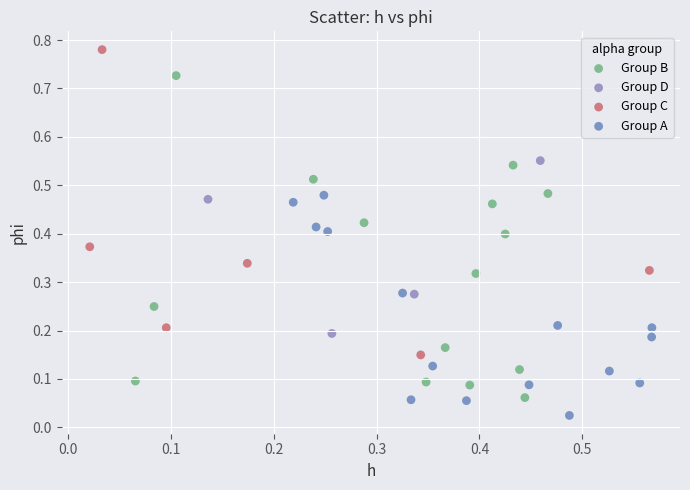

Which series reaches the minimum Y coordinate?

Group A